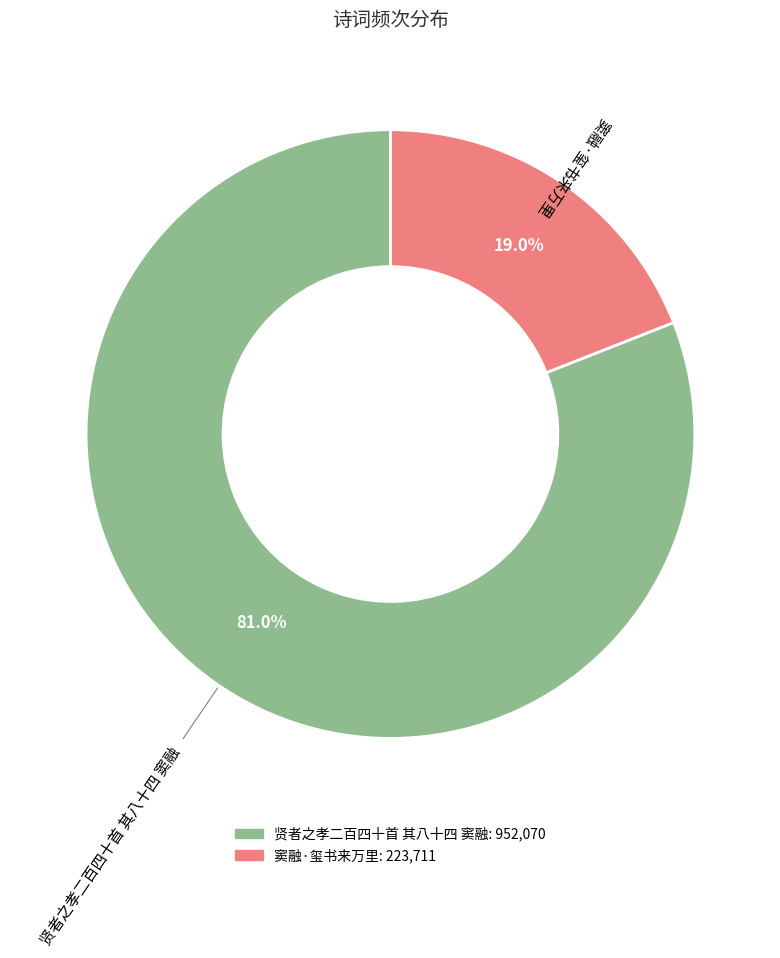

Approximately how many times larger is the value at 贤者之孝二百四十首 其八十四 窦融 compared to 窦融·玺书来万里?

4.3